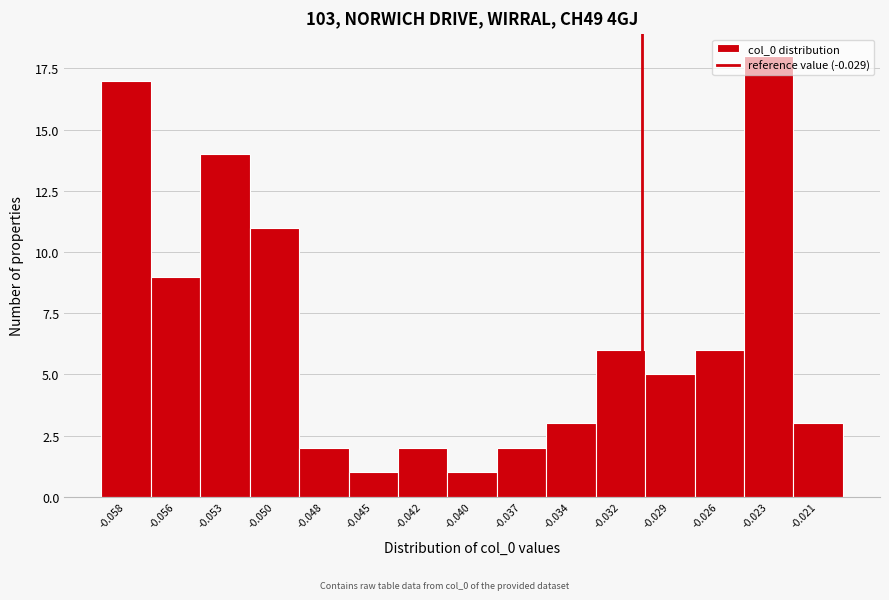

What is the average value?

7